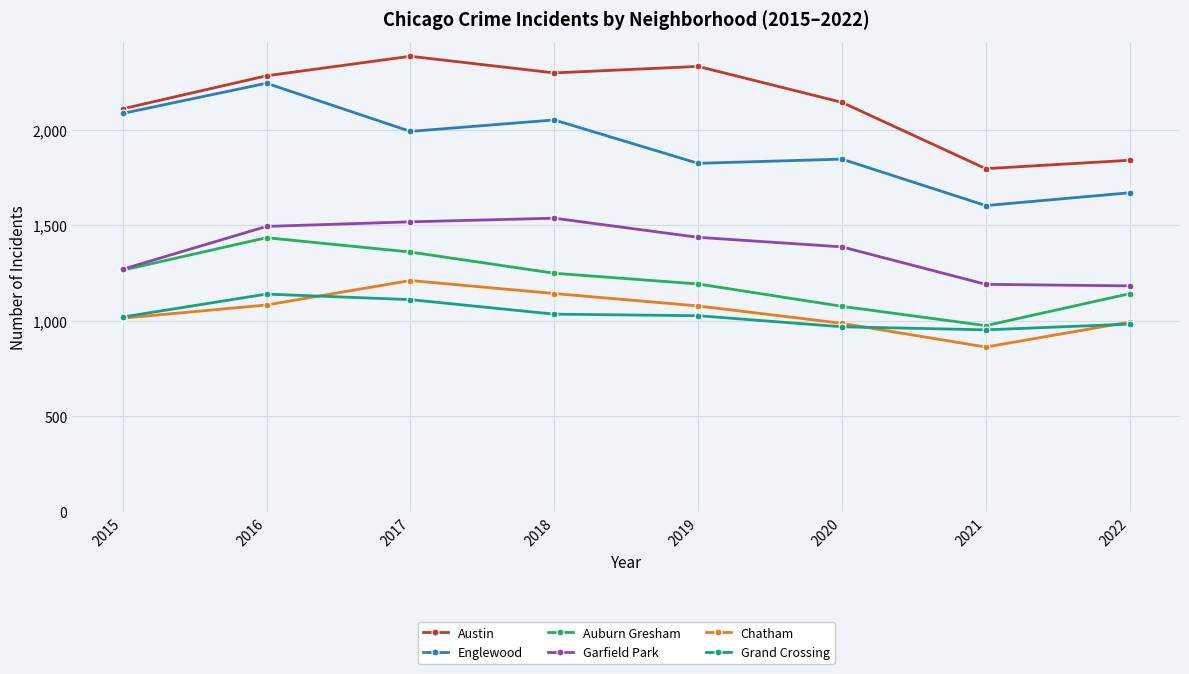

Where does the Garfield Park series first go above 1437?

2016